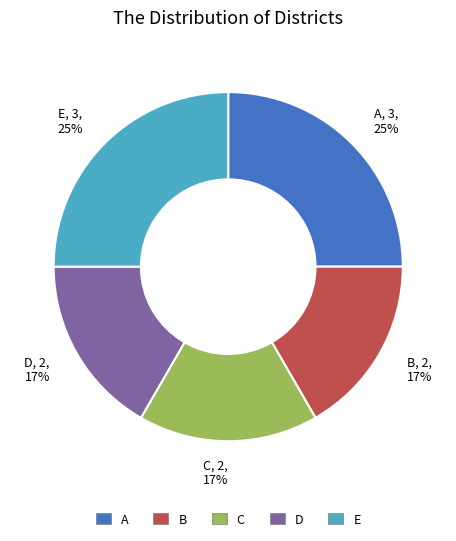

To the nearest percent, what percentage of the pie is E?

25%